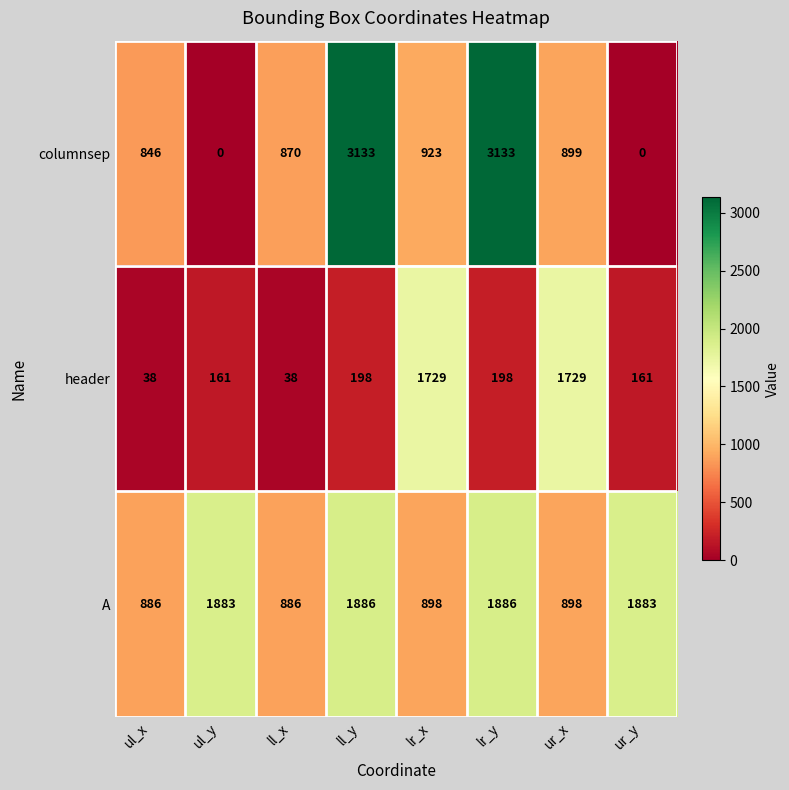

Where is columnsep nearest to the value 1566?

lr_x